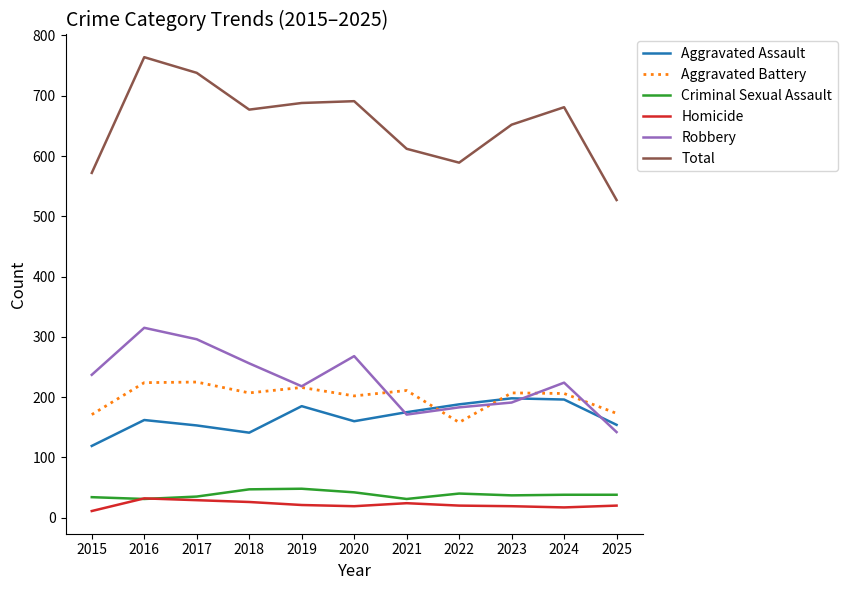

Where is the first local minimum for Aggravated Assault?

2018